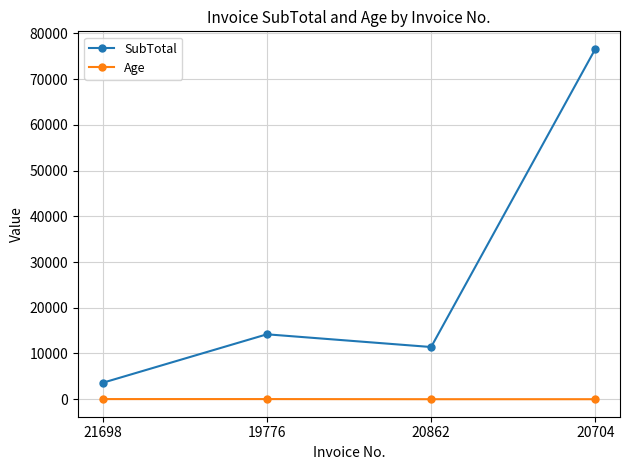

True or false: SubTotal and Age intersect in this chart.

False